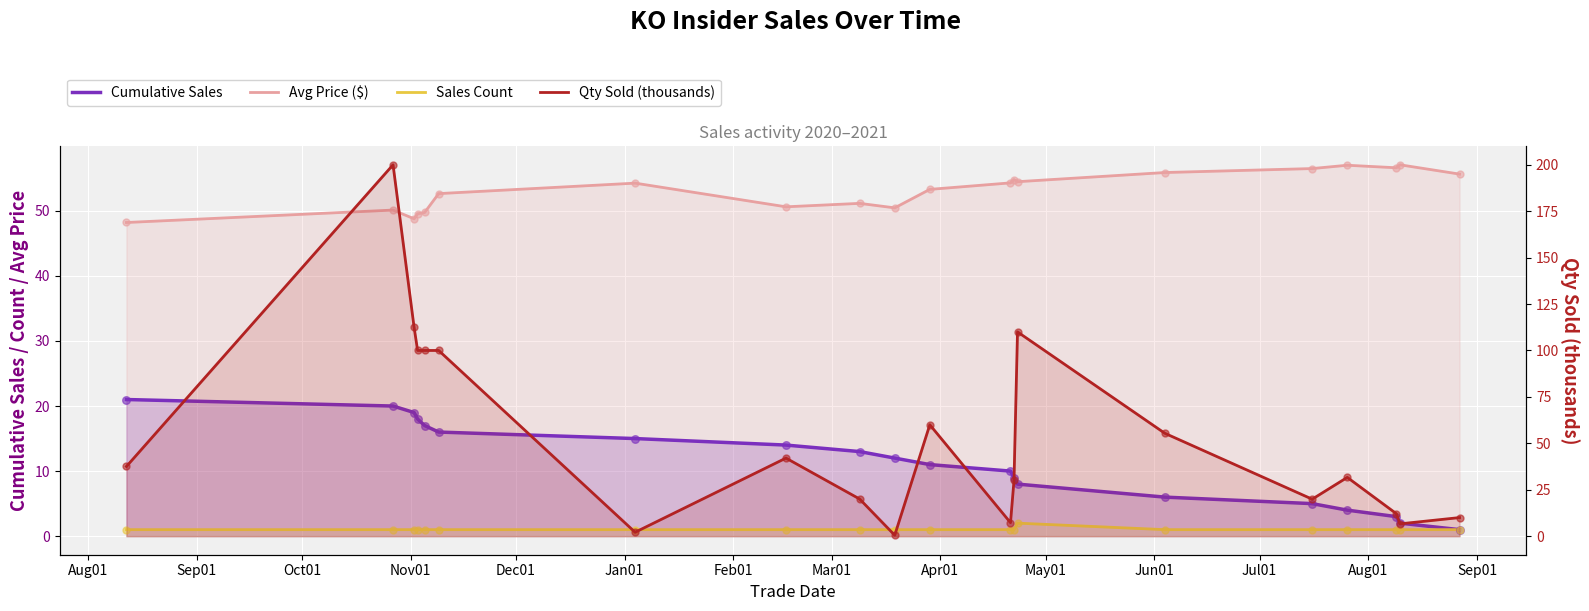

Which series has the largest Y range (max minus min)?

Qty Sold (thousands)